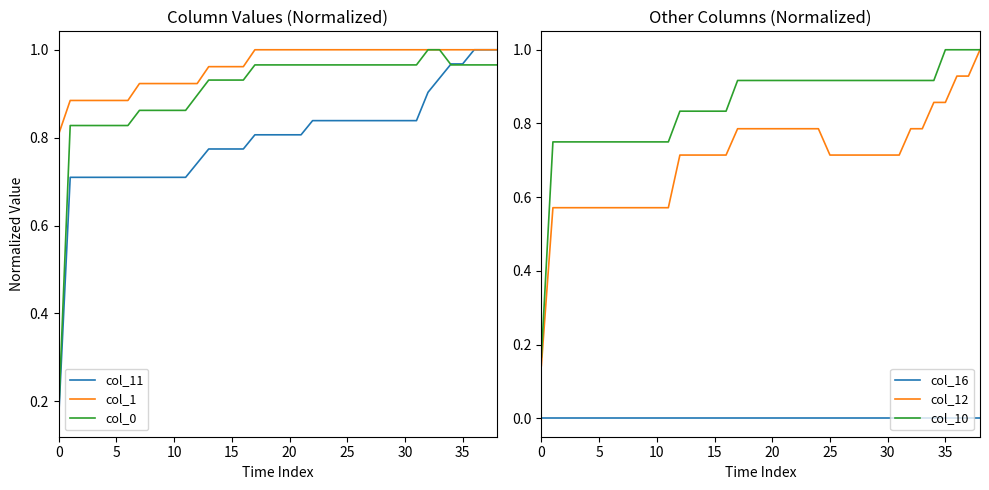

Which series has the largest range (max minus min)?

col_12